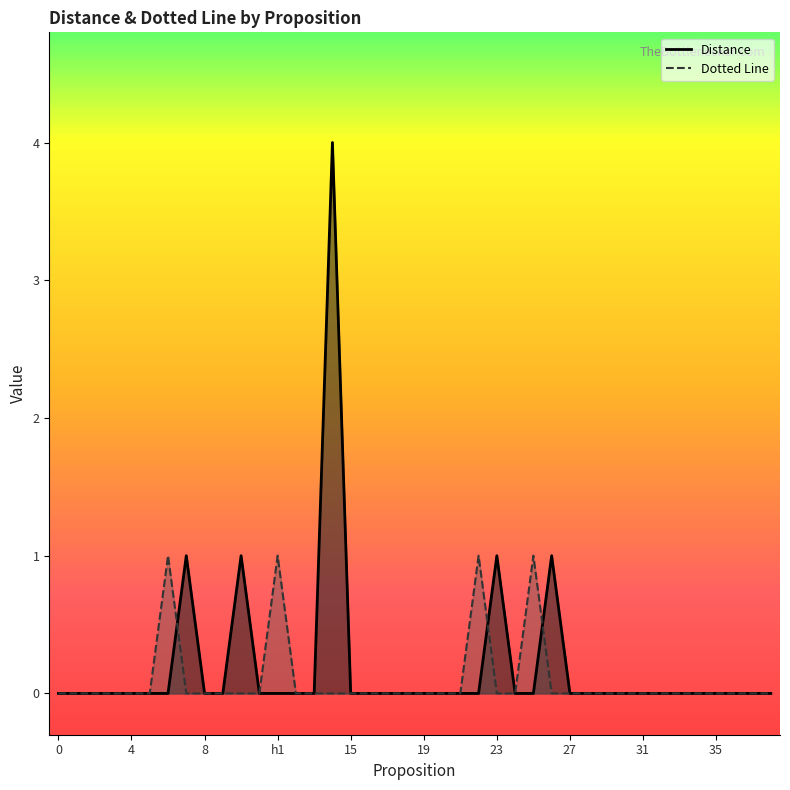

True or false: Distance has a value of 0 at 13.

True